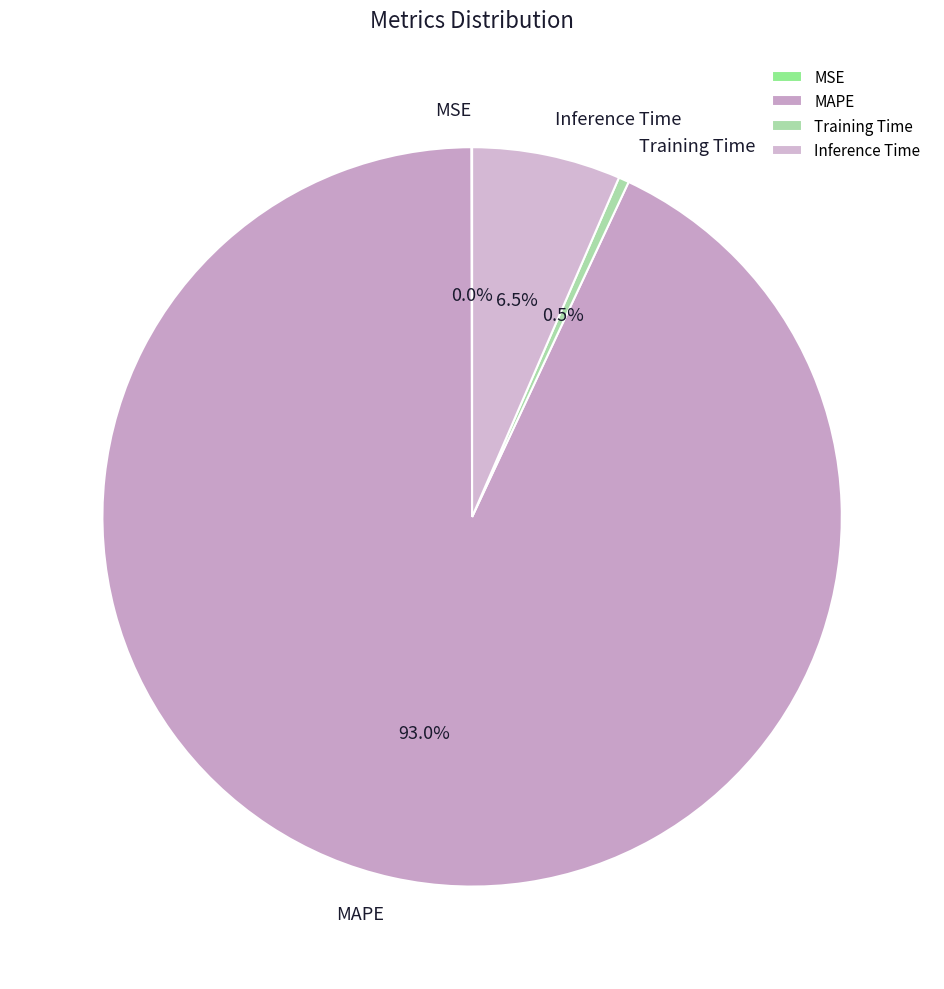

What percentage do MAPE and Training Time together represent?

93.5%